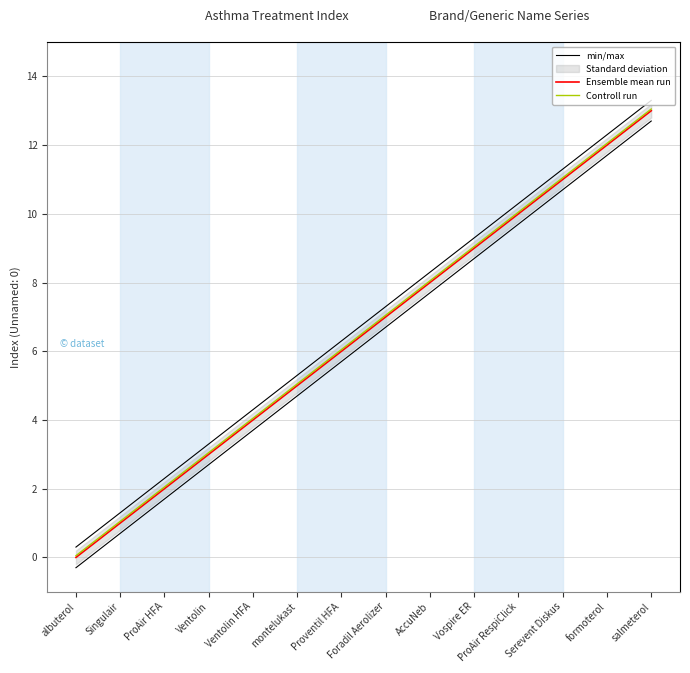

True or false: min/max has a value of 11.3 at Foradil Aerolizer.

False